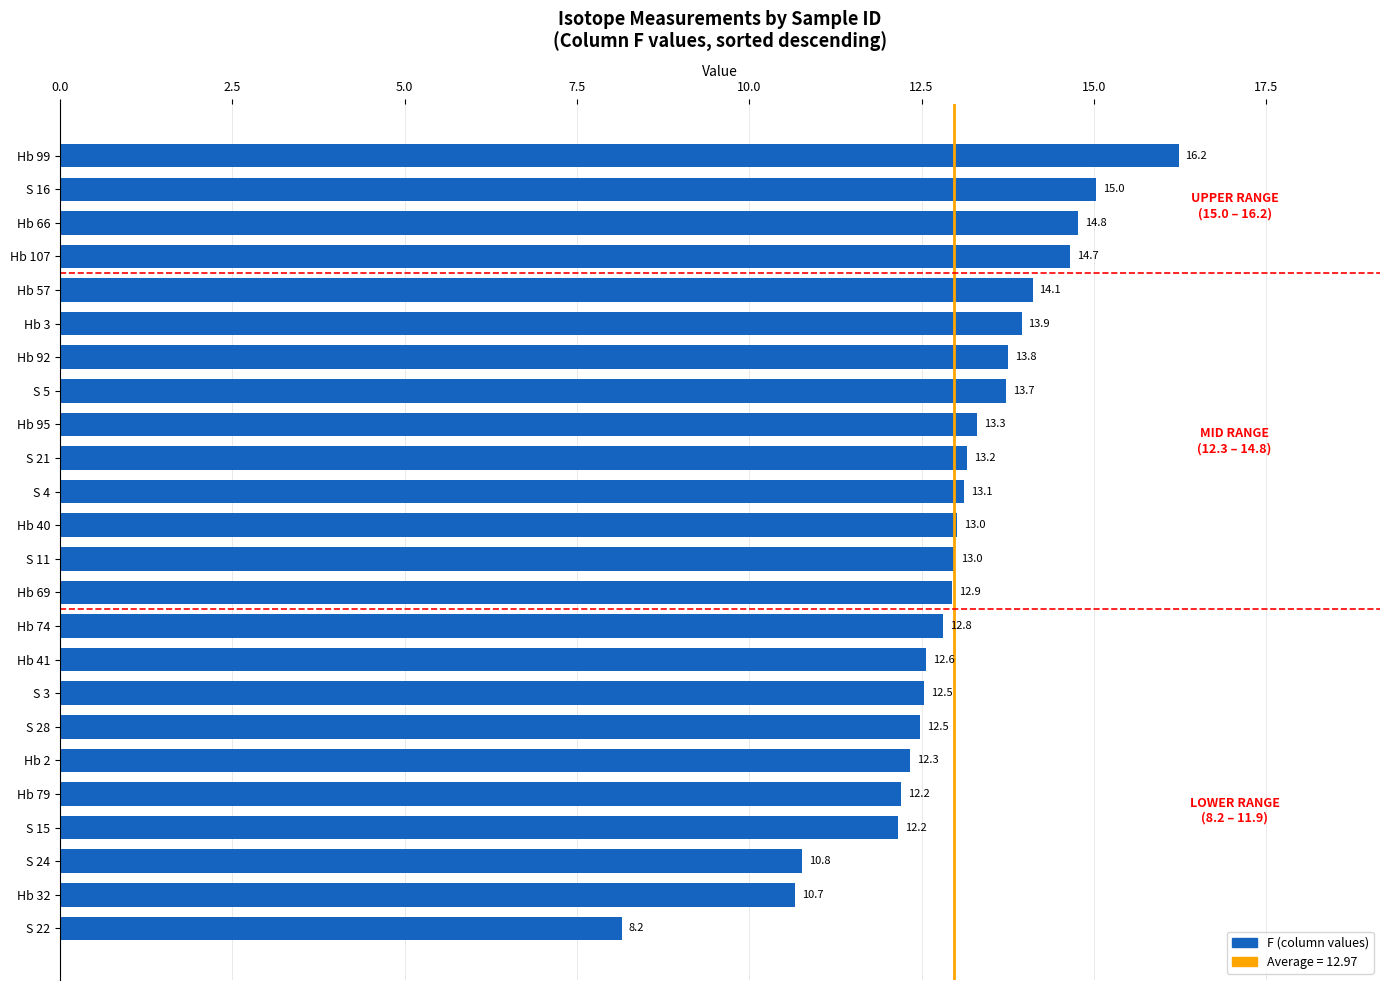

How many bars are there in total?

24